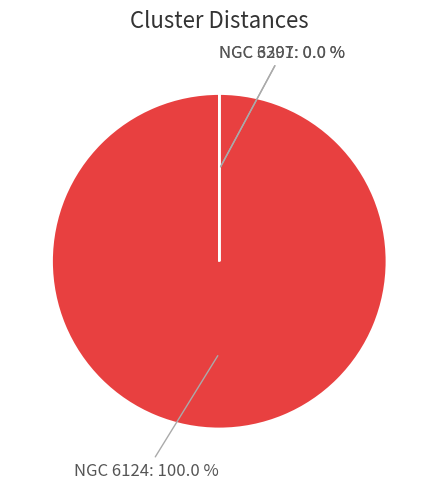

Which category has the smallest portion of the pie?

NGC 6397